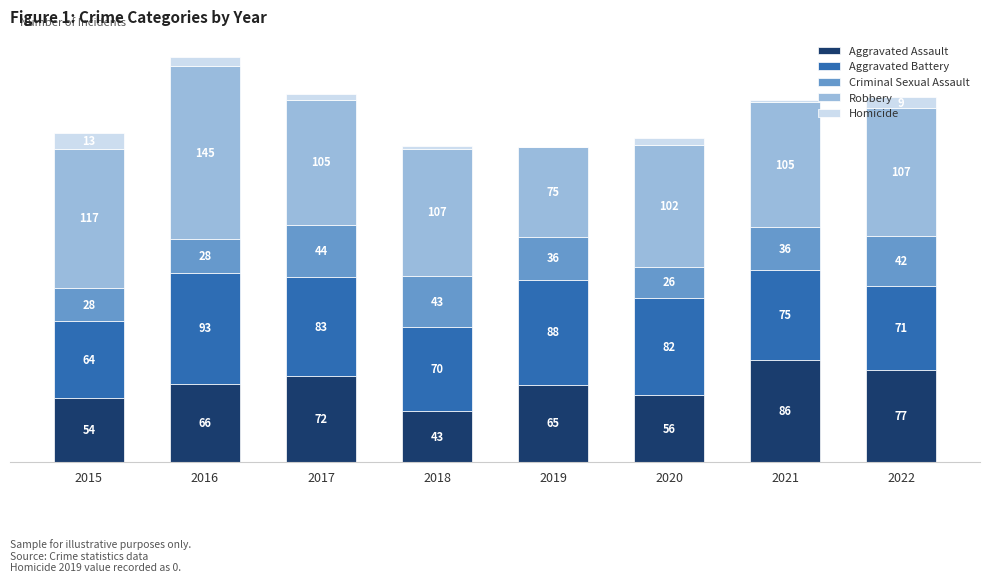

Are the bars grouped side by side (vs. stacked)?

No